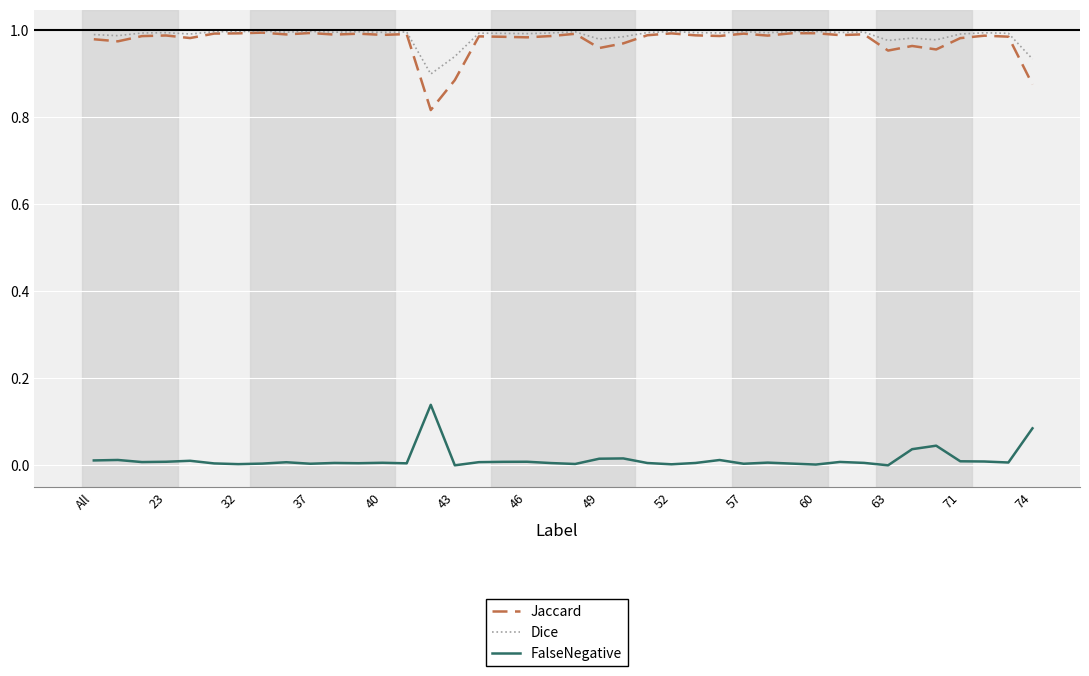

True or false: FalseNegative and Dice cross at least once.

False